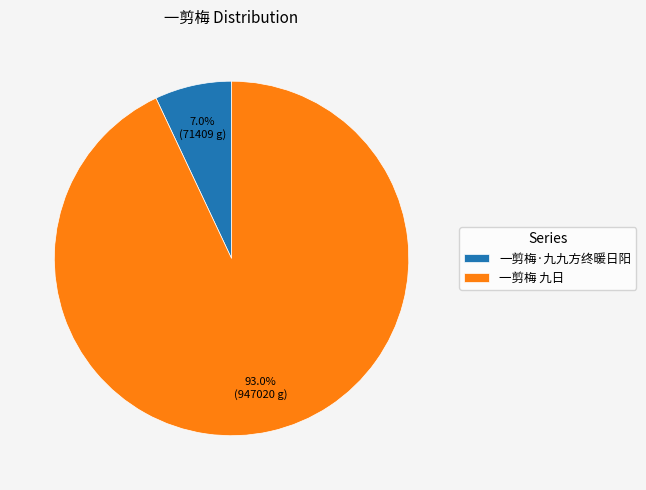

Between 一剪梅·九九方终暖日阳 and 一剪梅 九日, which is larger?

一剪梅 九日